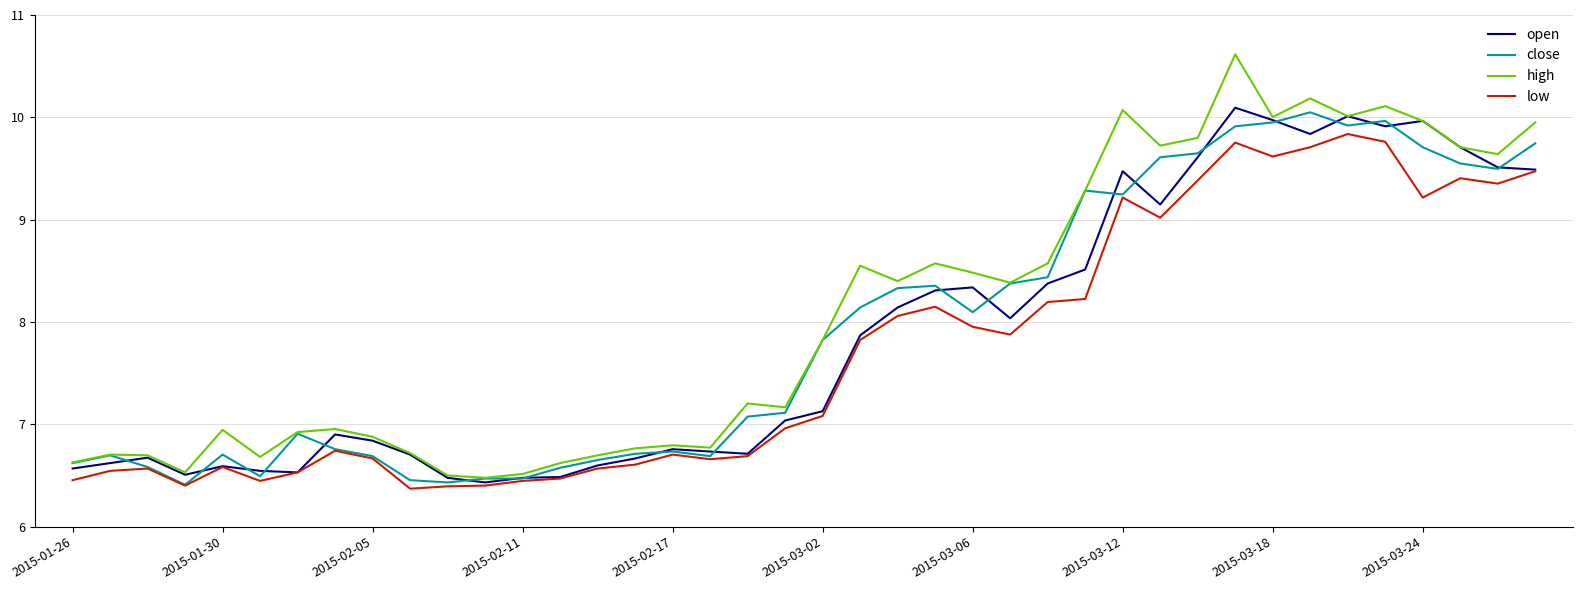

What is the maximum value shown in the chart?

10.6